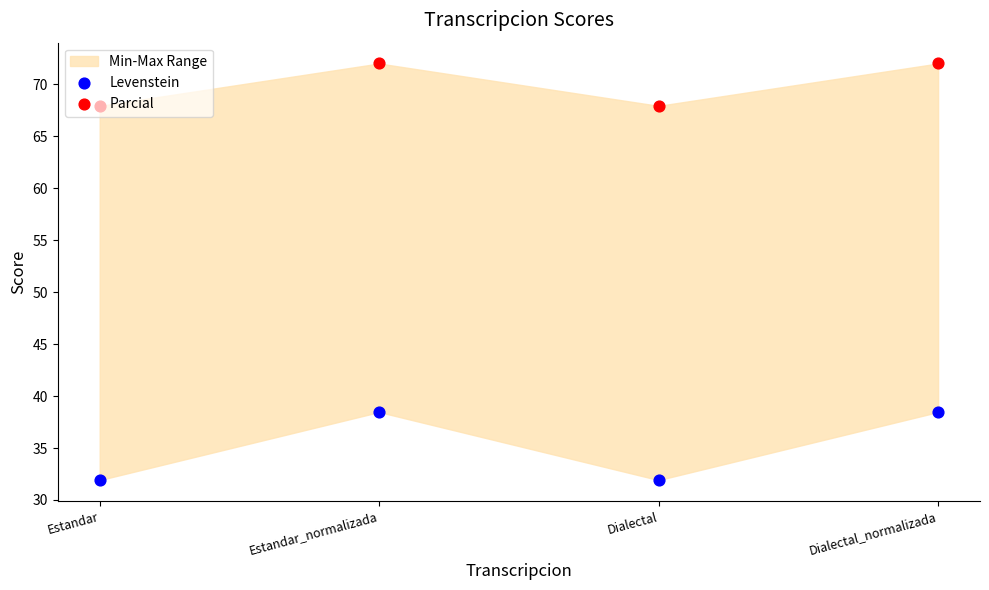

Which series has the widest spread of Y values?

Levenstein